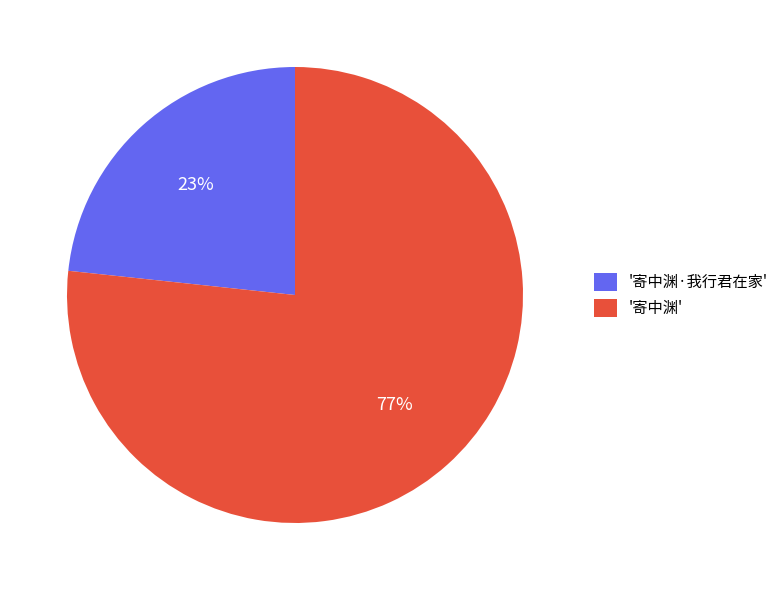

Which has a higher value, '寄中渊' or '寄中渊·我行君在家'?

'寄中渊'